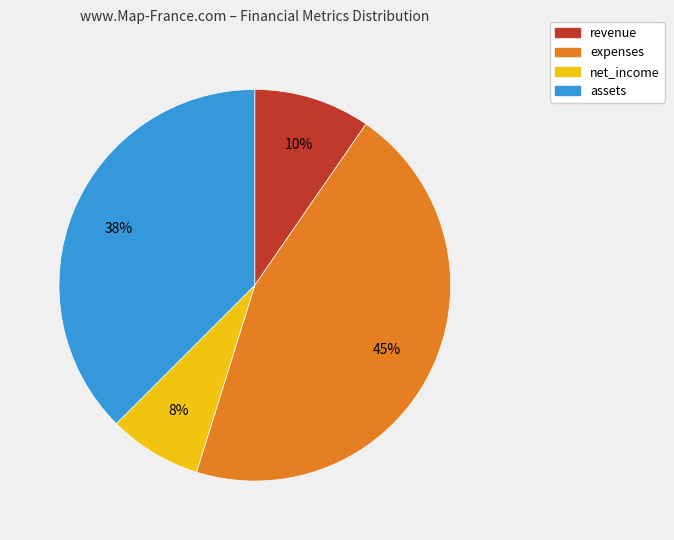

Does any single category account for the majority?

No